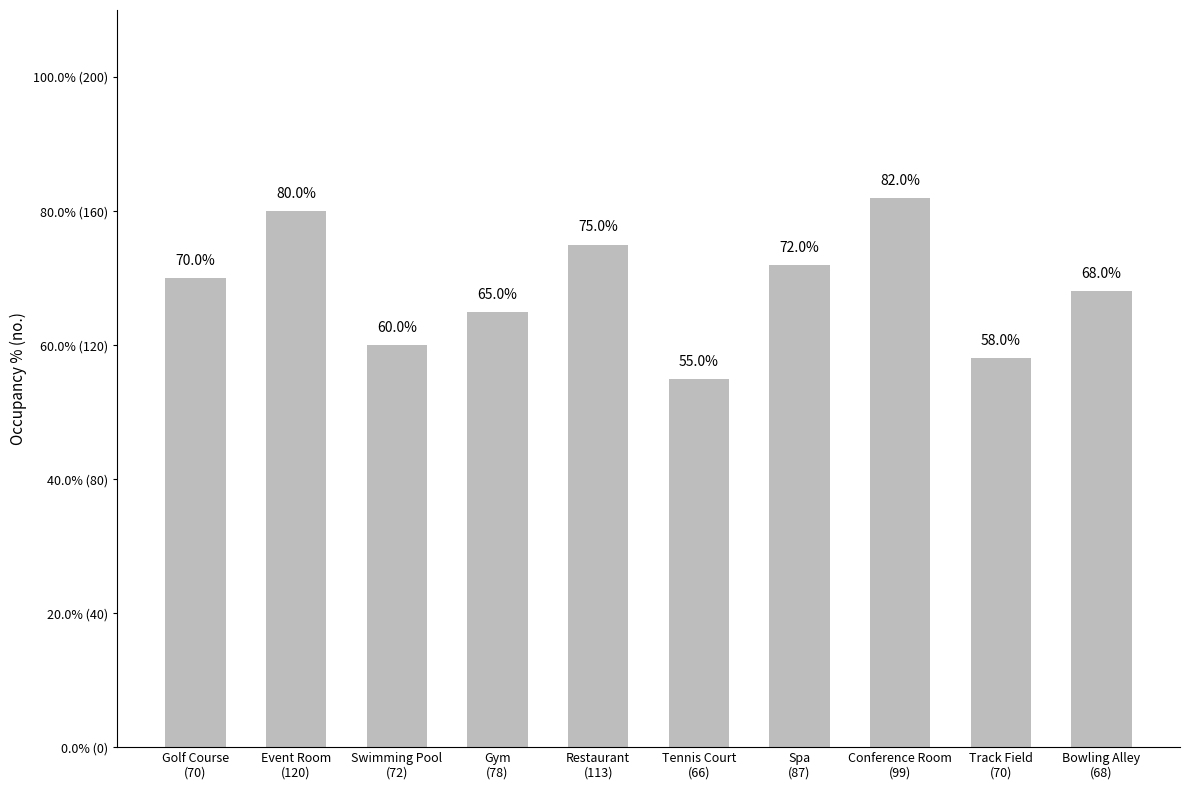

Approximately how many times larger is the value at Tennis Court
(66) compared to Swimming Pool
(72)?

0.9